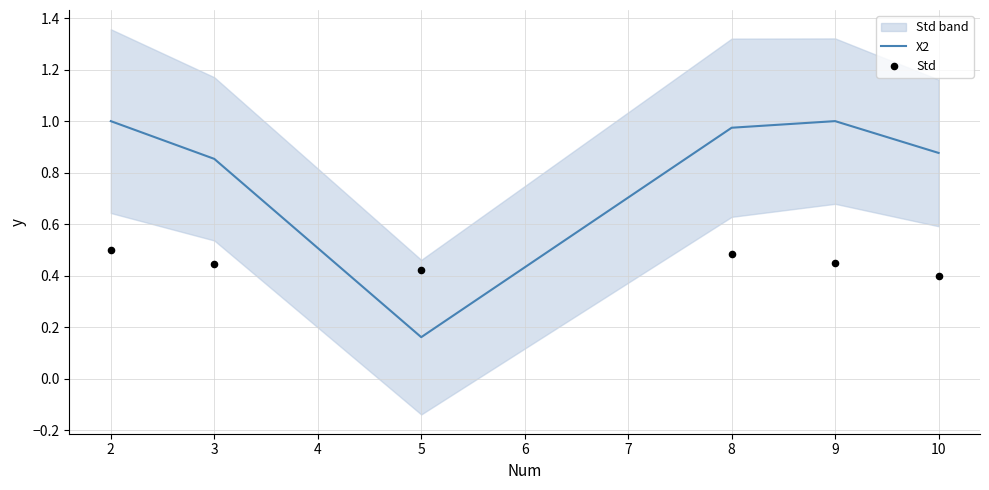

Which series reaches the maximum Y coordinate?

X2